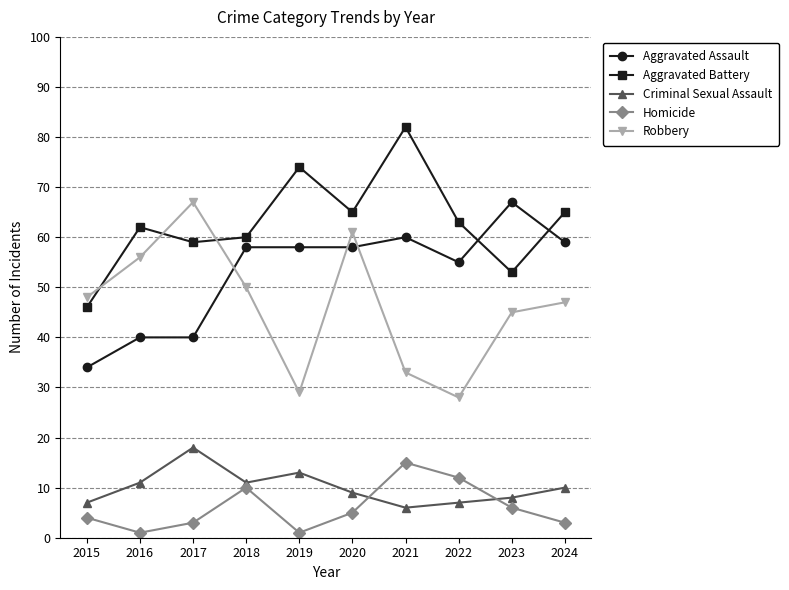

What is the value of the Homicide point at the 6th from the left?

5